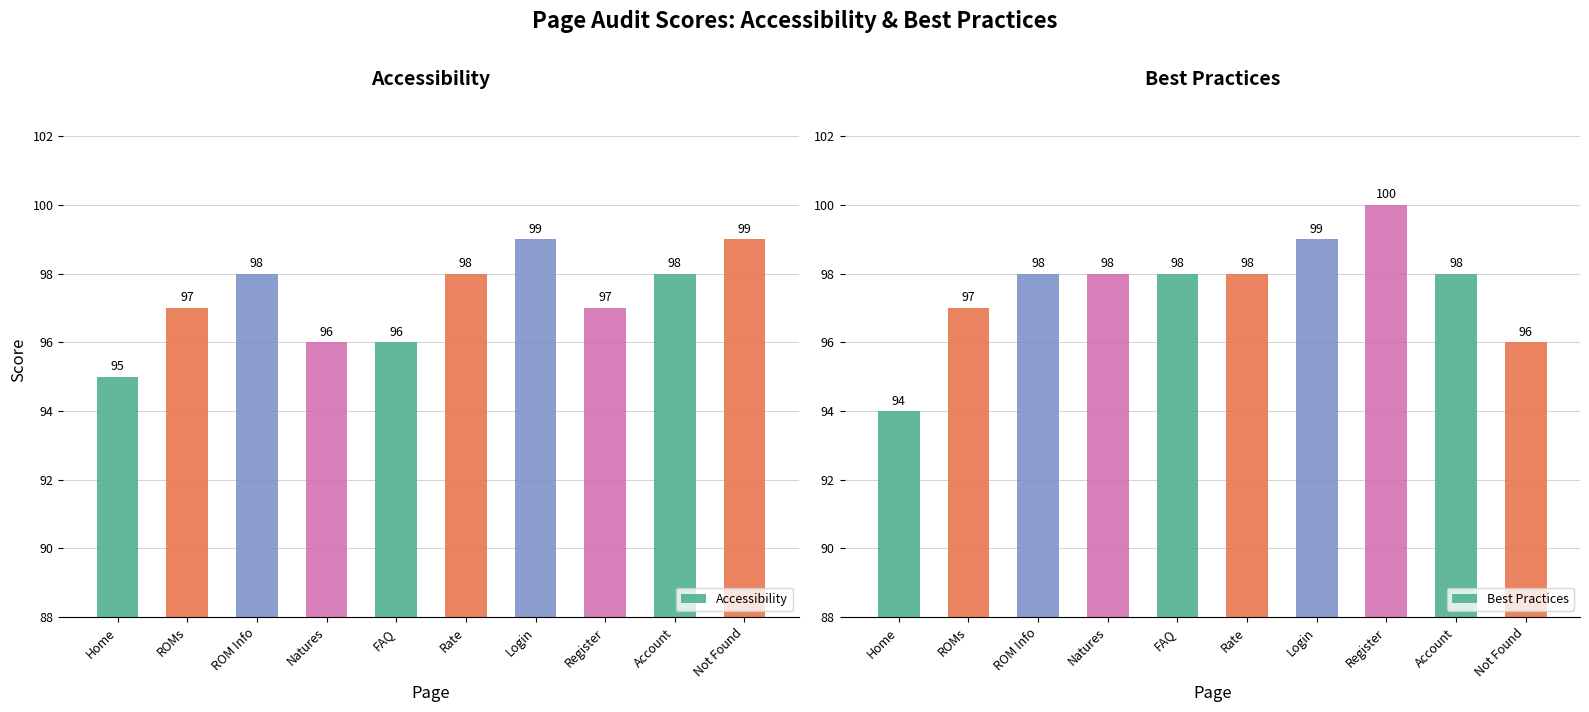

How many bars are there in total?

20